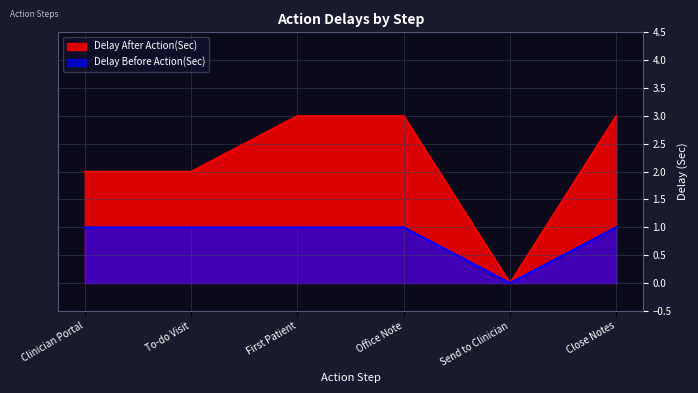

The Delay After Action(Sec) series shows 3 at Close Notes. True or false?

True